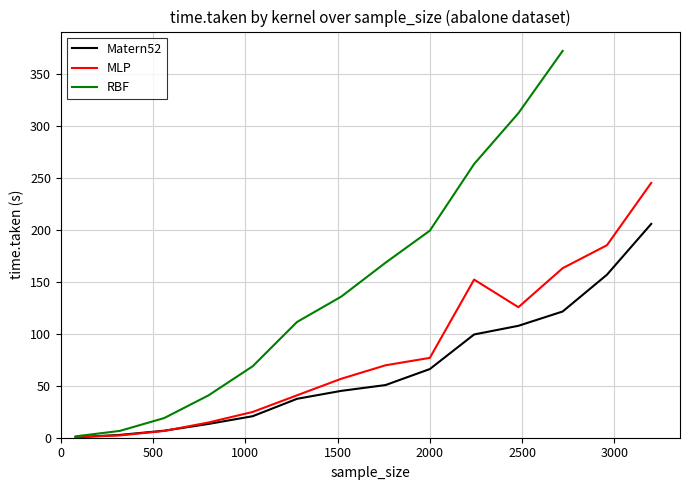

At which label does MLP reach its minimum?

80